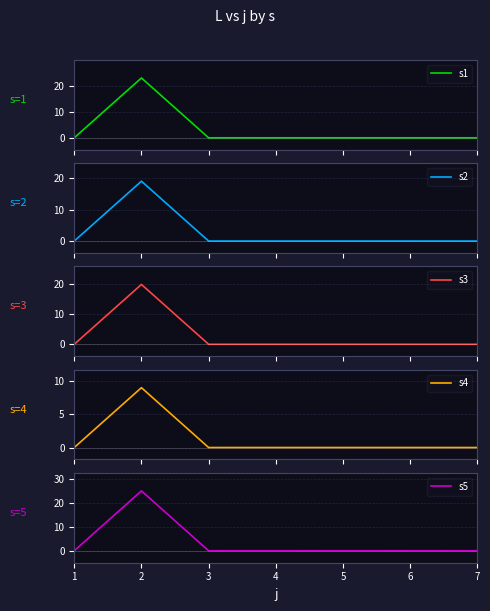

Between 2 and 4, which series saw the biggest shift?

s5